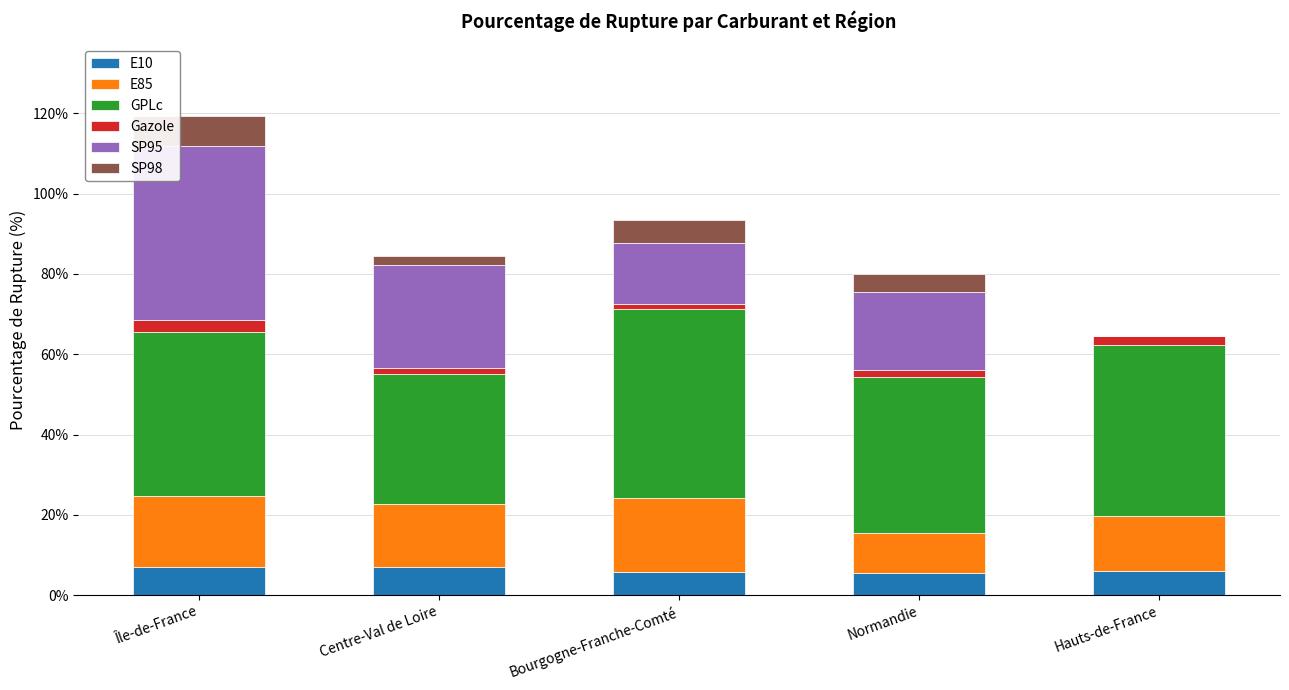

What is the total value across all series at Normandie?

80.0